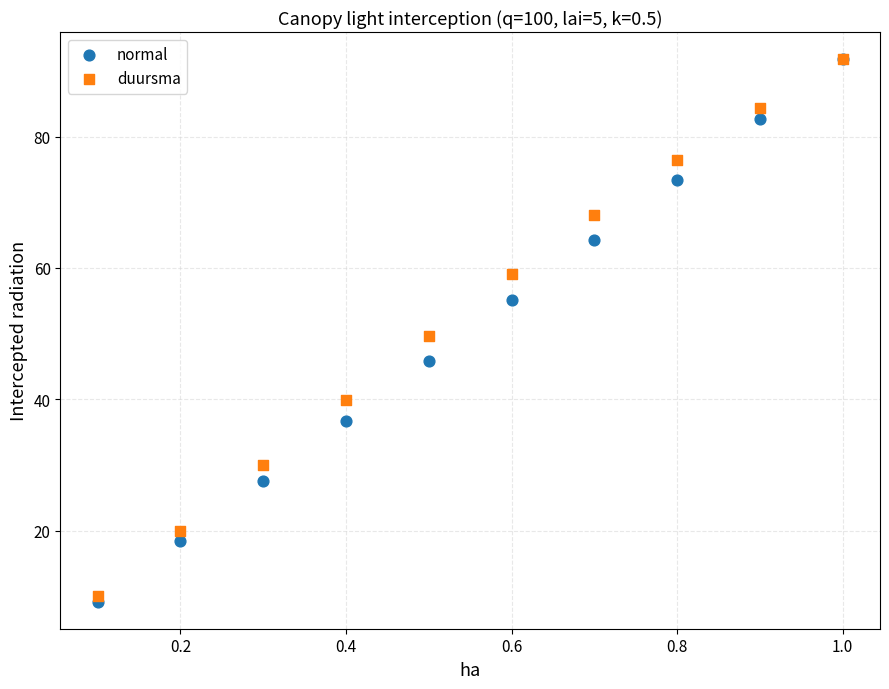

What are all the series names shown in the legend?

normal, duursma